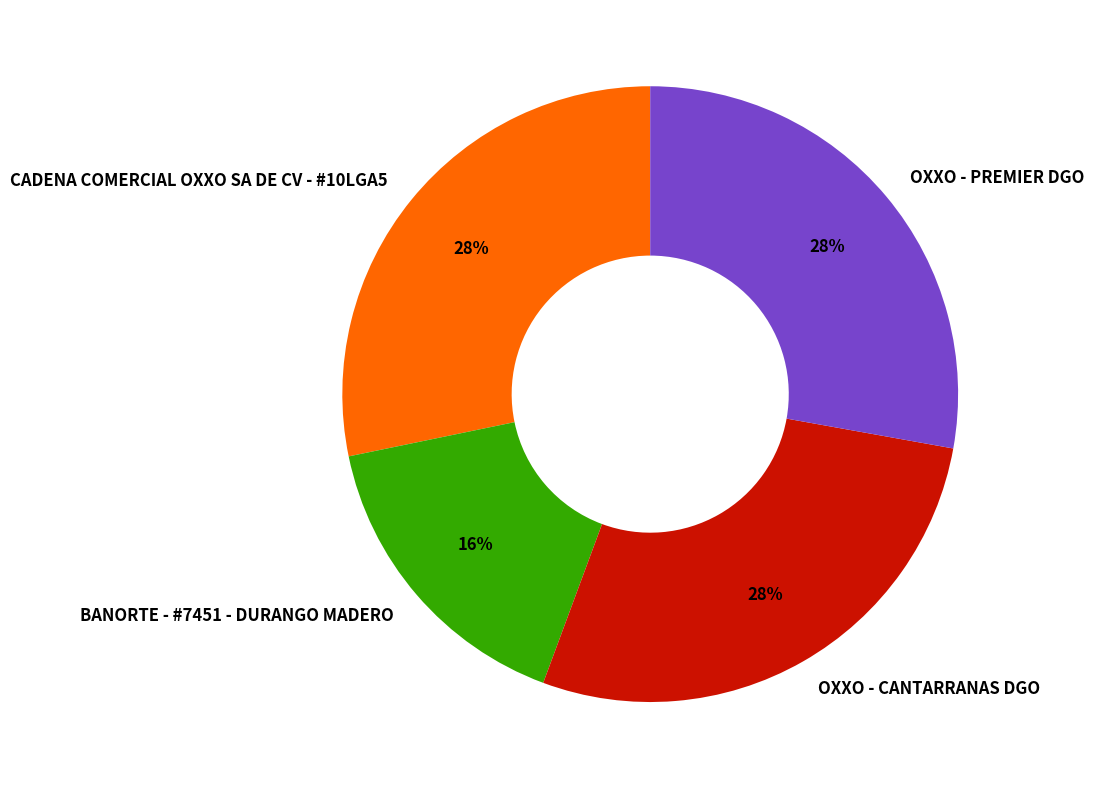

To the nearest percent, what percentage of the pie is OXXO - CANTARRANAS DGO?

28%